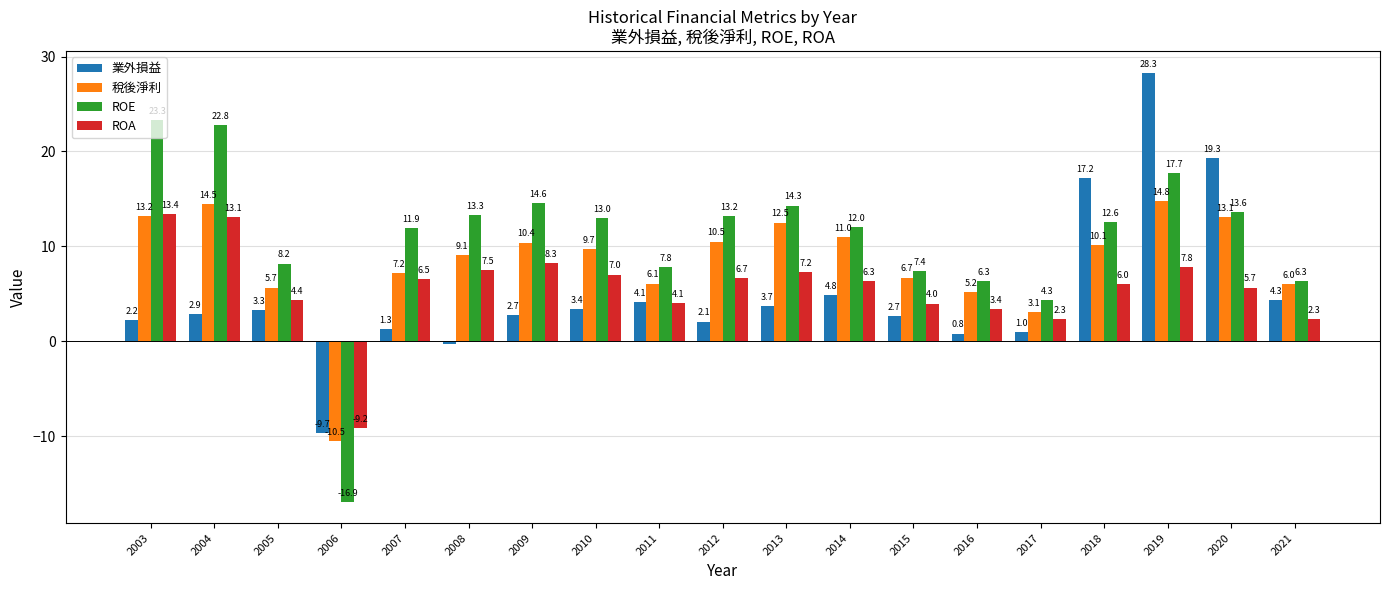

Between 2014 and 2015, which series saw the biggest shift?

ROE